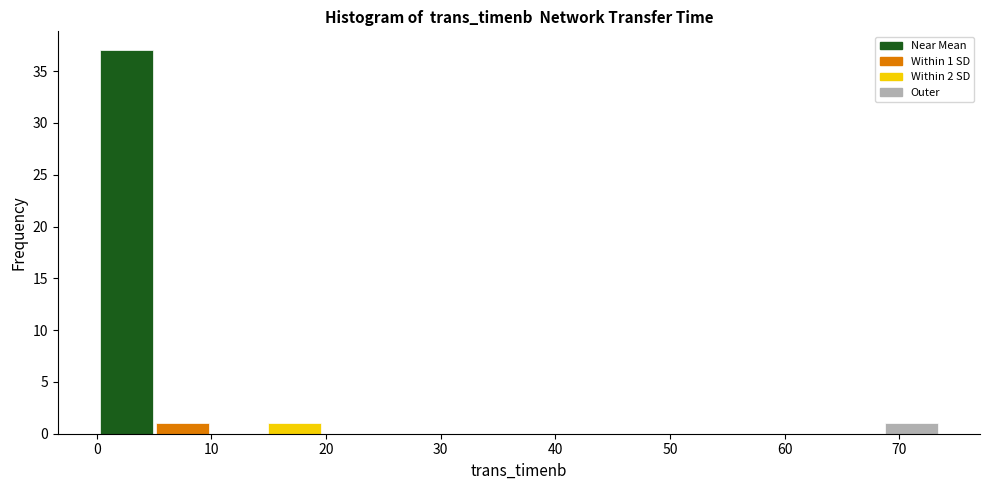

Over which range of the x-axis is the bar tallest?

0 to 5